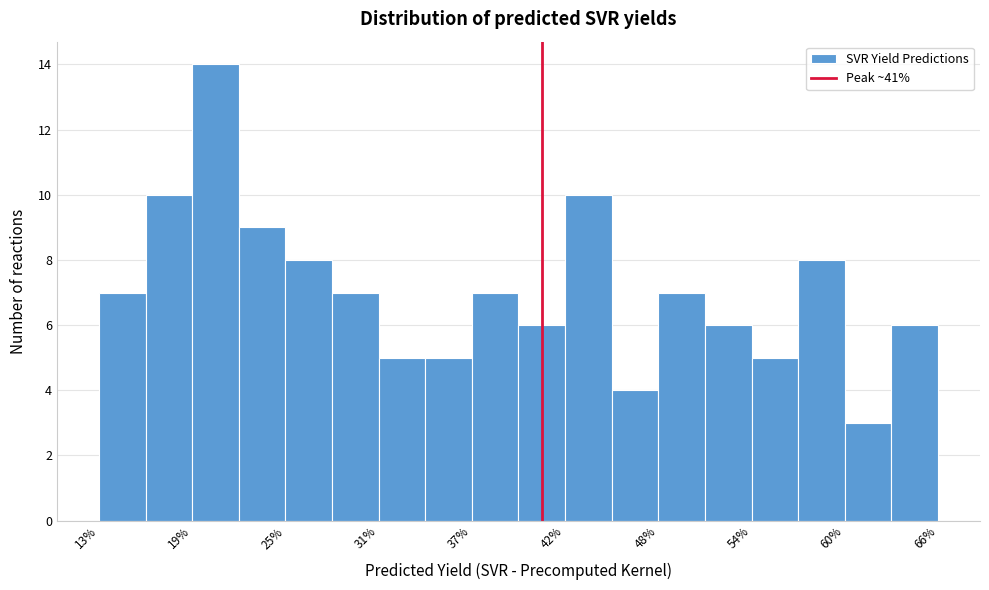

Around what value on the x-axis is the tallest bar? Give the approximate position of its centre, as read against the axis.

20